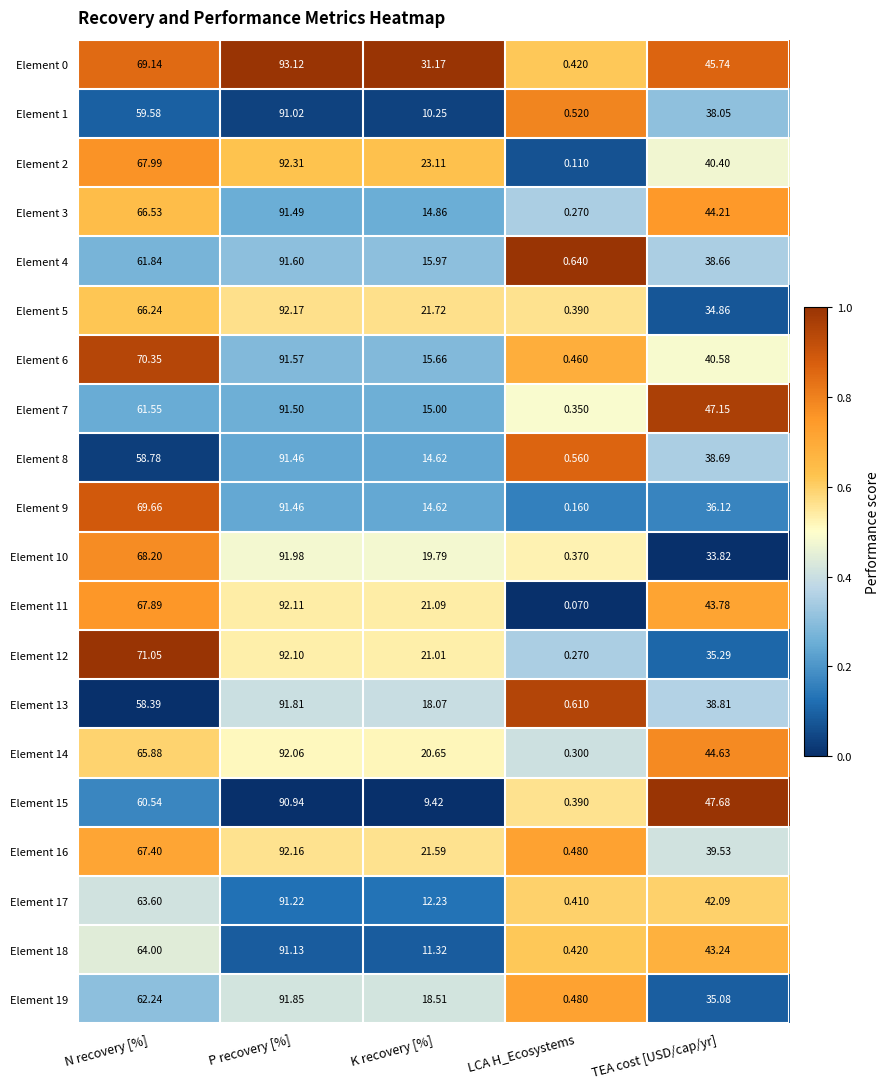

Is the value of Element 9 at P recovery [%] greater than the value of Element 15 at N recovery [%]?

Yes